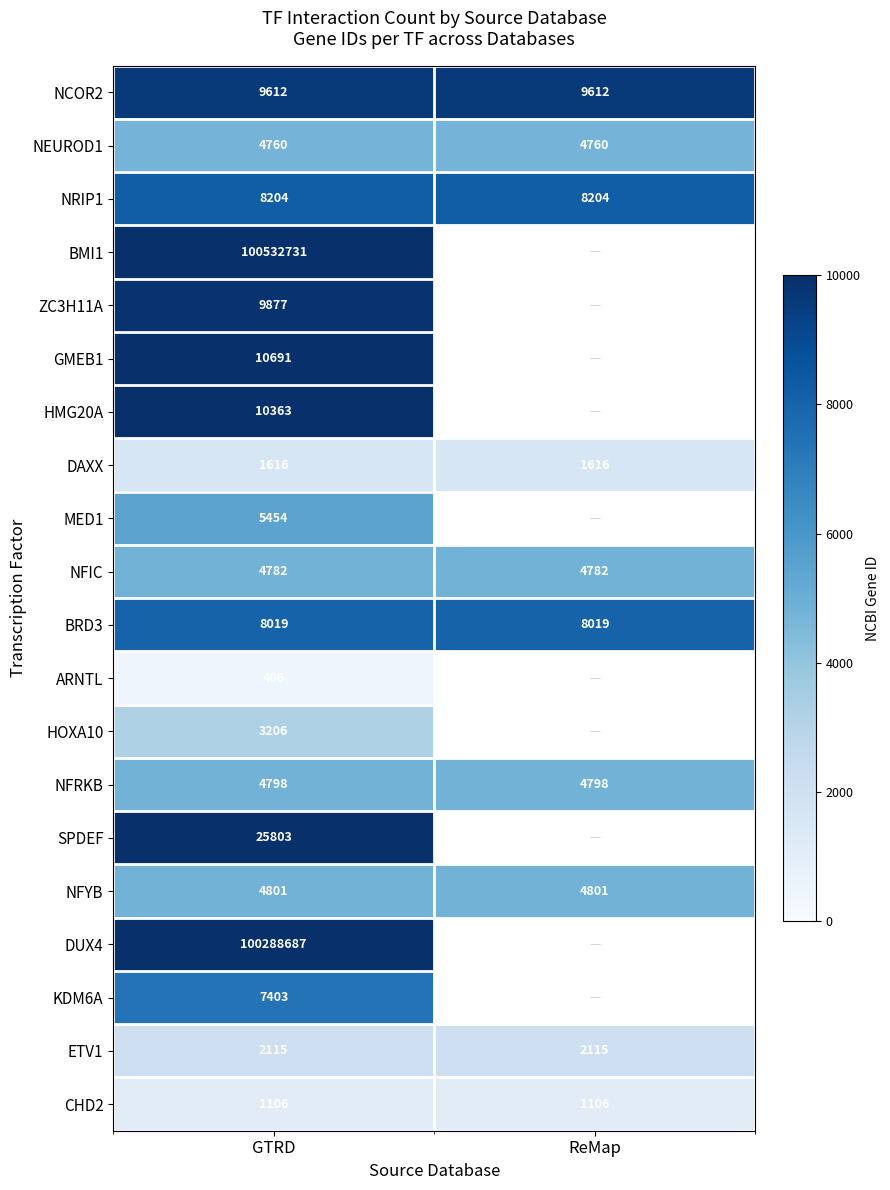

What is the highest value of the ETV1 series?

2115